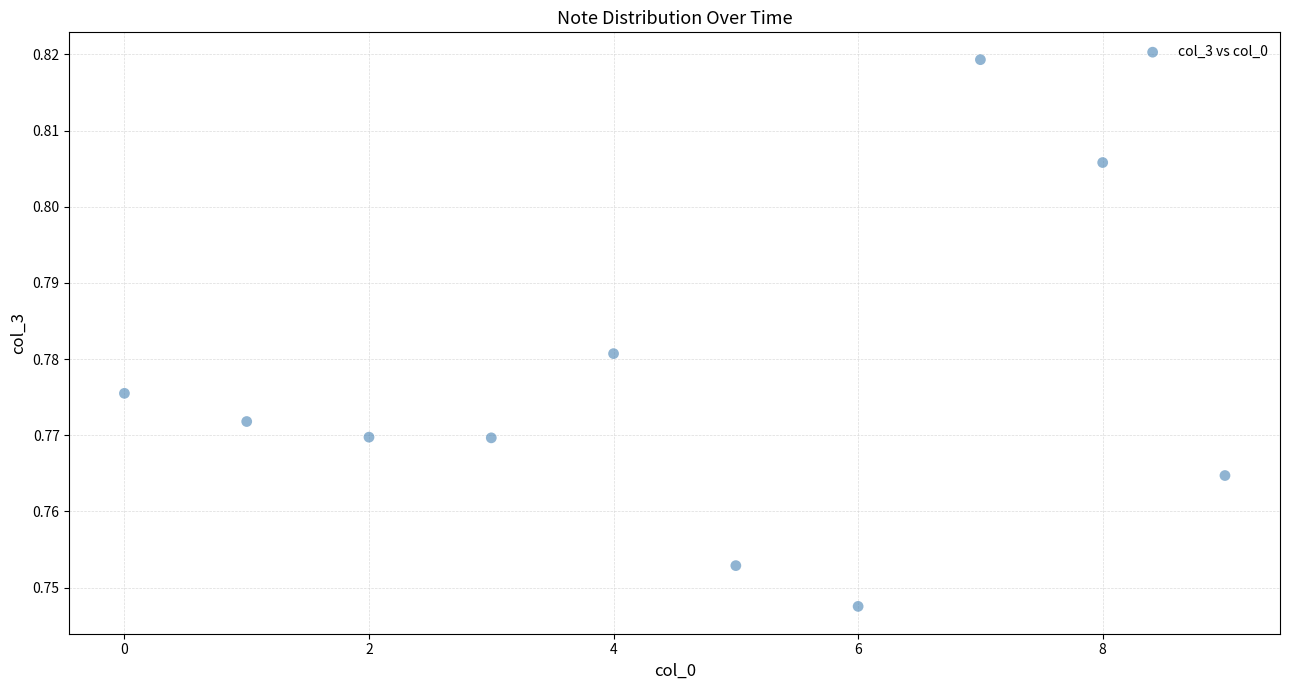

How many points are shown in the scatter plot?

10